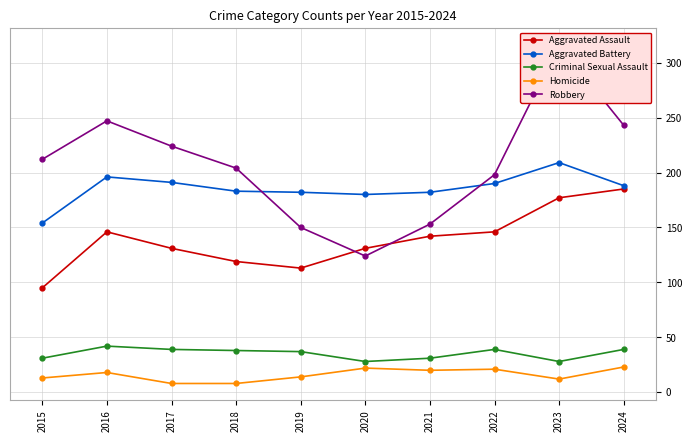

What is the value of the Aggravated Battery point at the 2nd from the left?

196